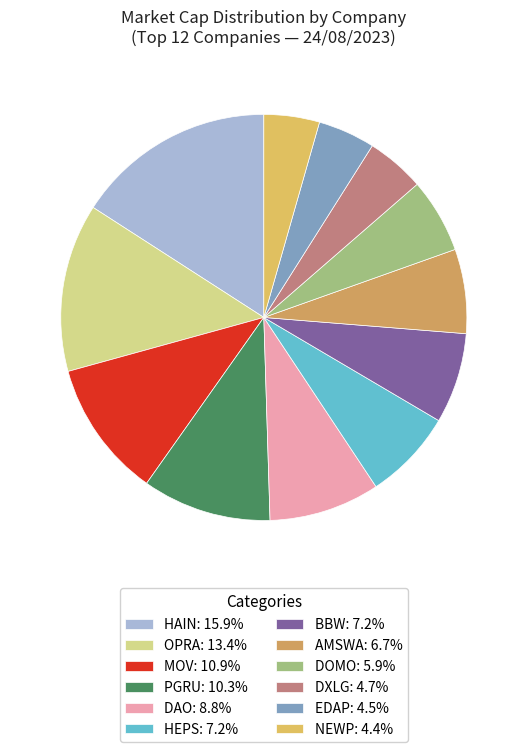

Count the number of slices in the pie.

12